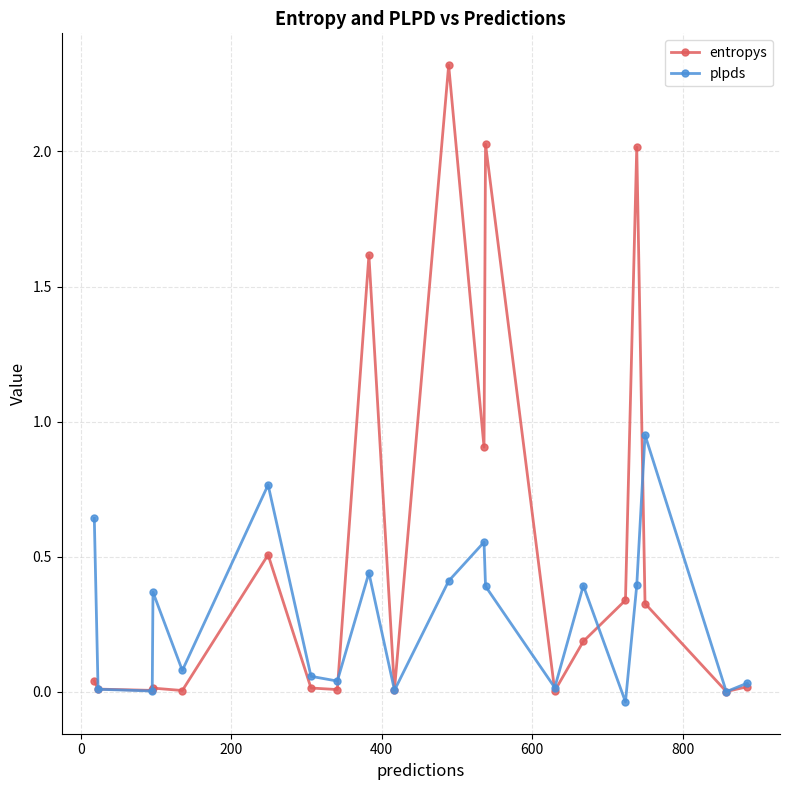

Which series has the widest spread of values?

entropys